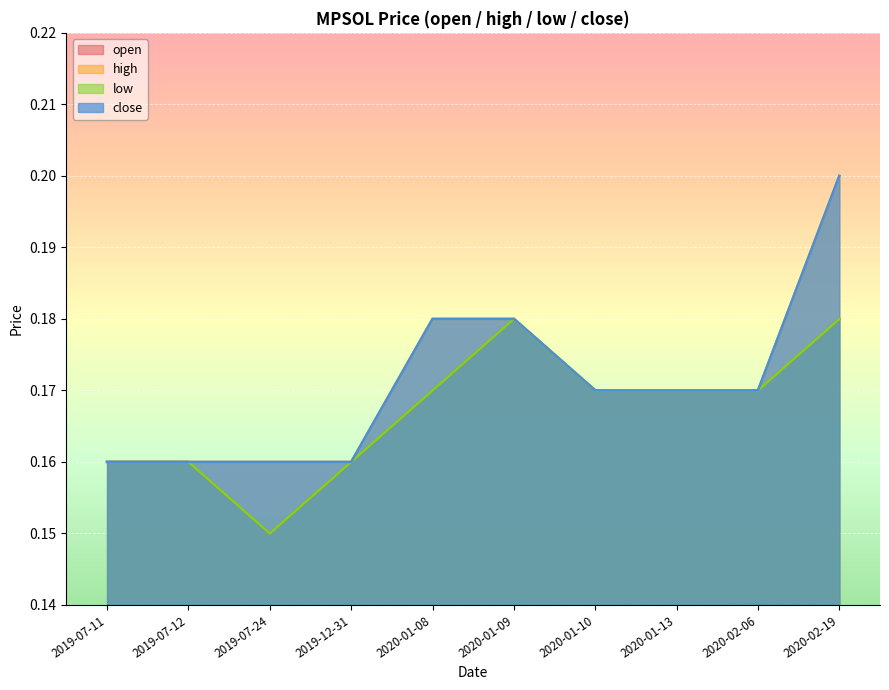

Count the high values in the range 0 to 1.

10